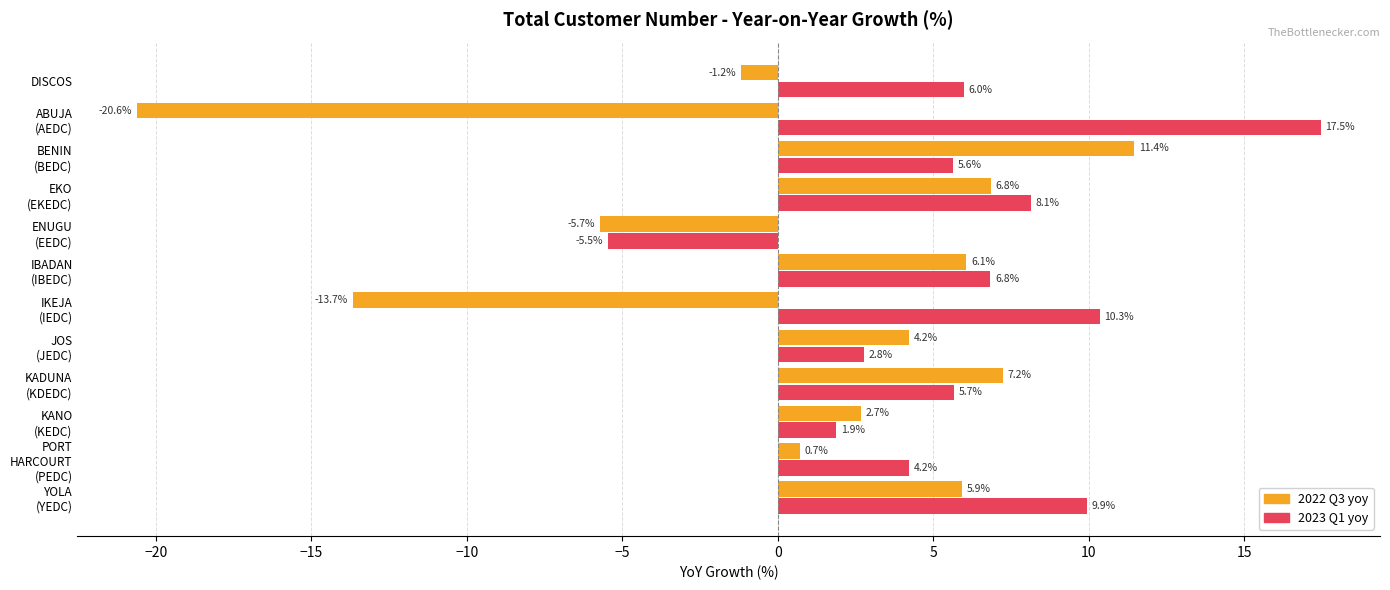

How many distinct data groups are displayed?

2